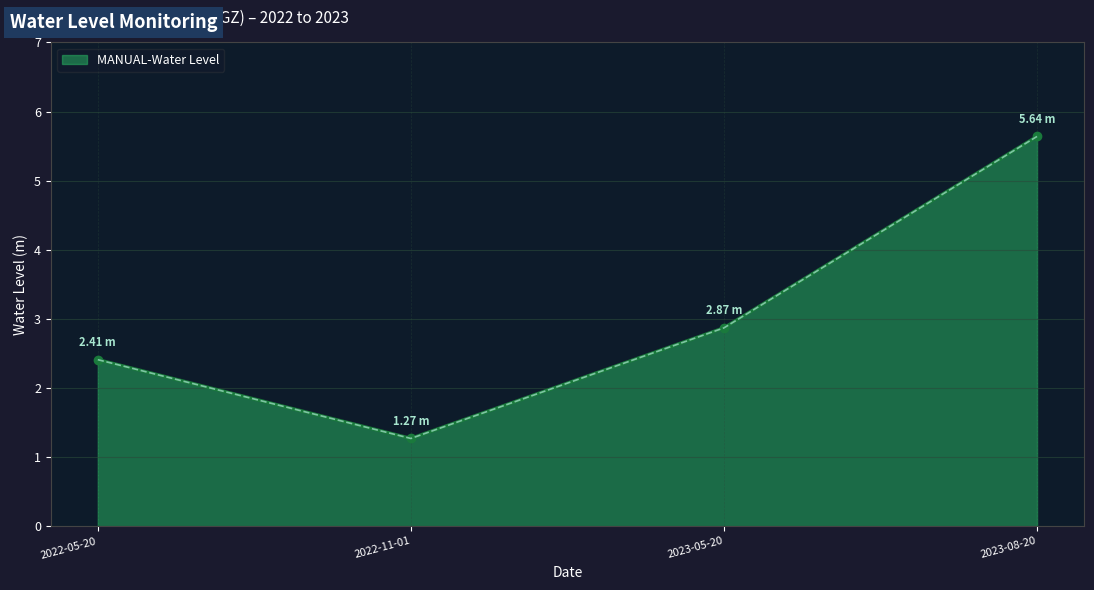

What is the difference between the maximum and minimum values?

4.4